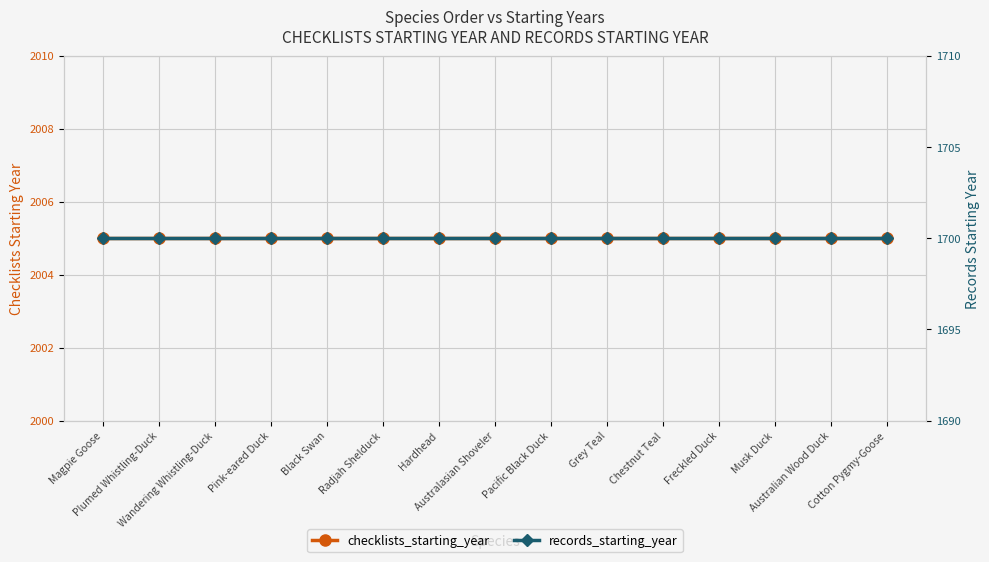

What is the label of the 10th point from the right?

Radjah Shelduck